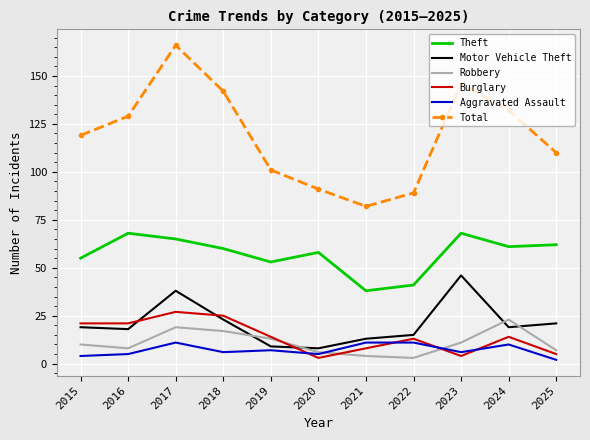

What is the sum of the Robbery values at 2019 and 2022?

16